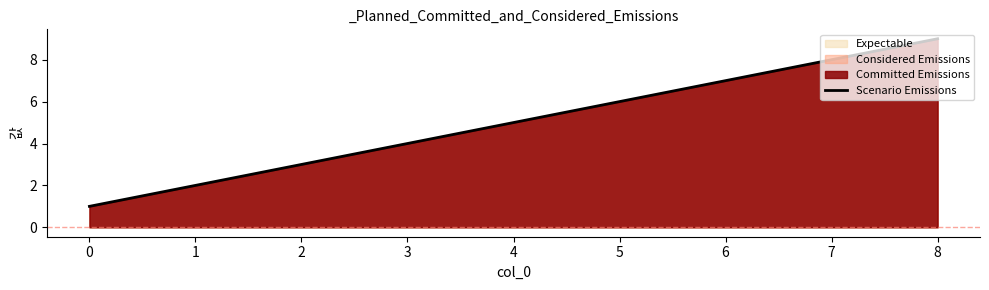

Reading left to right, what are all the values shown in this chart?

1	3	5	7	9